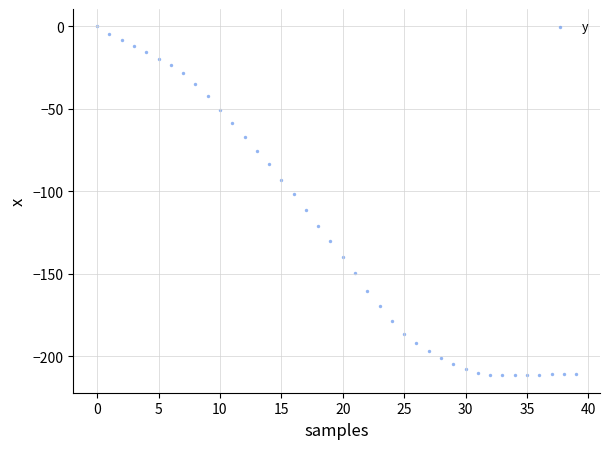

What is the range of Y values (max minus min)?

211.5